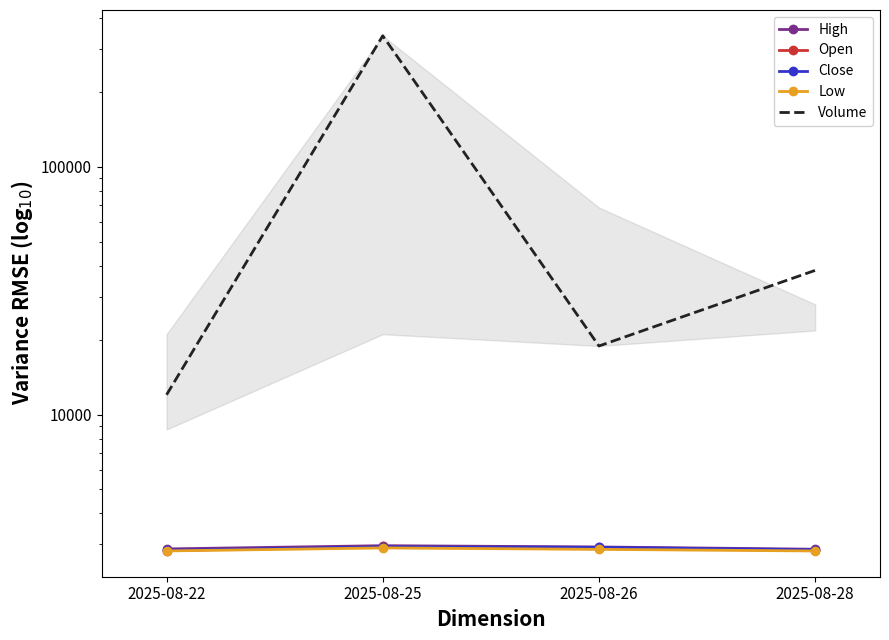

Does the chart have visible grid lines?

No